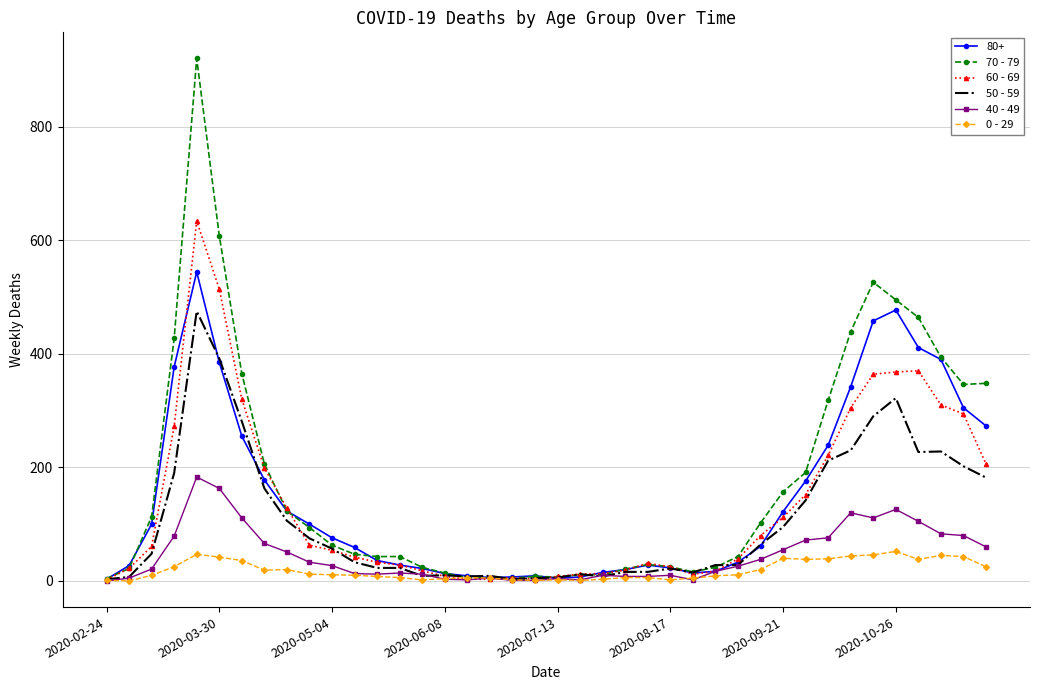

List the series in order of their peak value, lowest first.

0 - 29, 40 - 49, 50 - 59, 80+, 60 - 69, 70 - 79